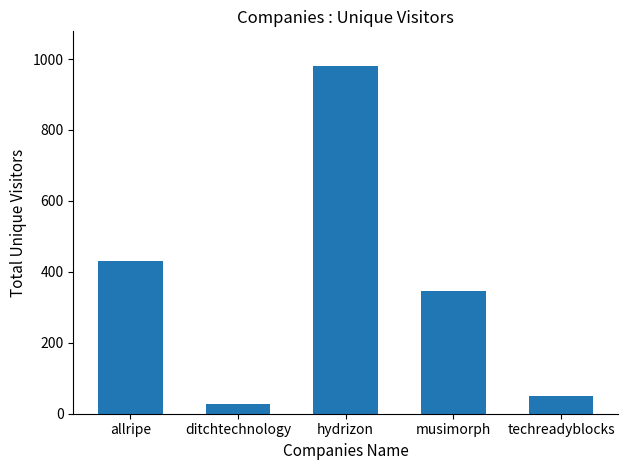

List the labels in order of value, largest first.

hydrizon, allripe, musimorph, techreadyblocks, ditchtechnology